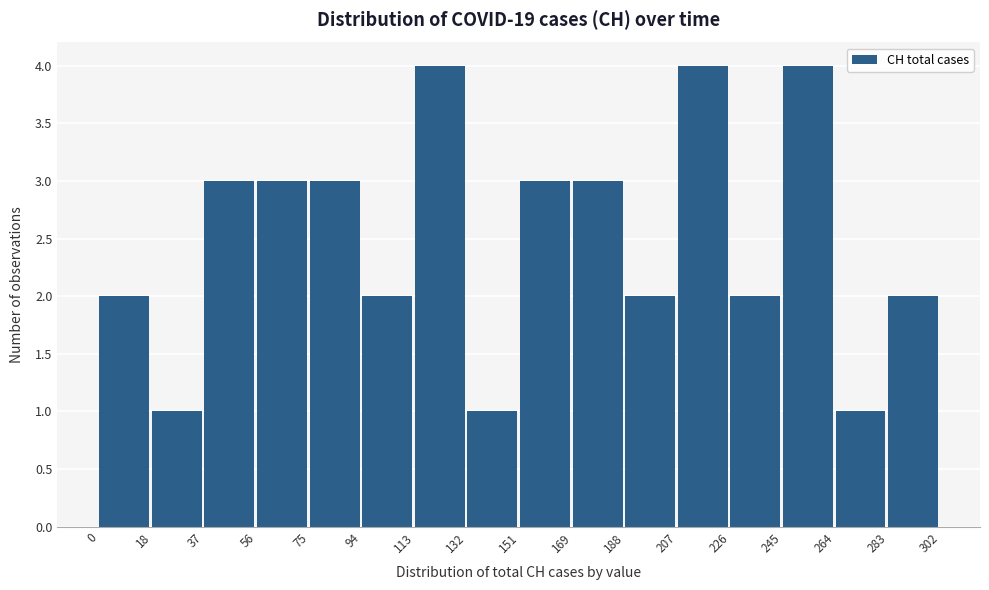

Reading left to right, list every bar in this chart as the range it spans on the x-axis followed by its height. The values are not printed on the chart, so give them approximately, as read against the axis.

0 to 18: 2
18 to 37: 1
37 to 56: 3
56 to 75: 3
75 to 94: 3
94 to 113: 2
113 to 132: 4
132 to 151: 1
151 to 169: 3
169 to 188: 3
188 to 207: 2
207 to 226: 4
226 to 245: 2
245 to 264: 4
264 to 283: 1
283 to 302: 2